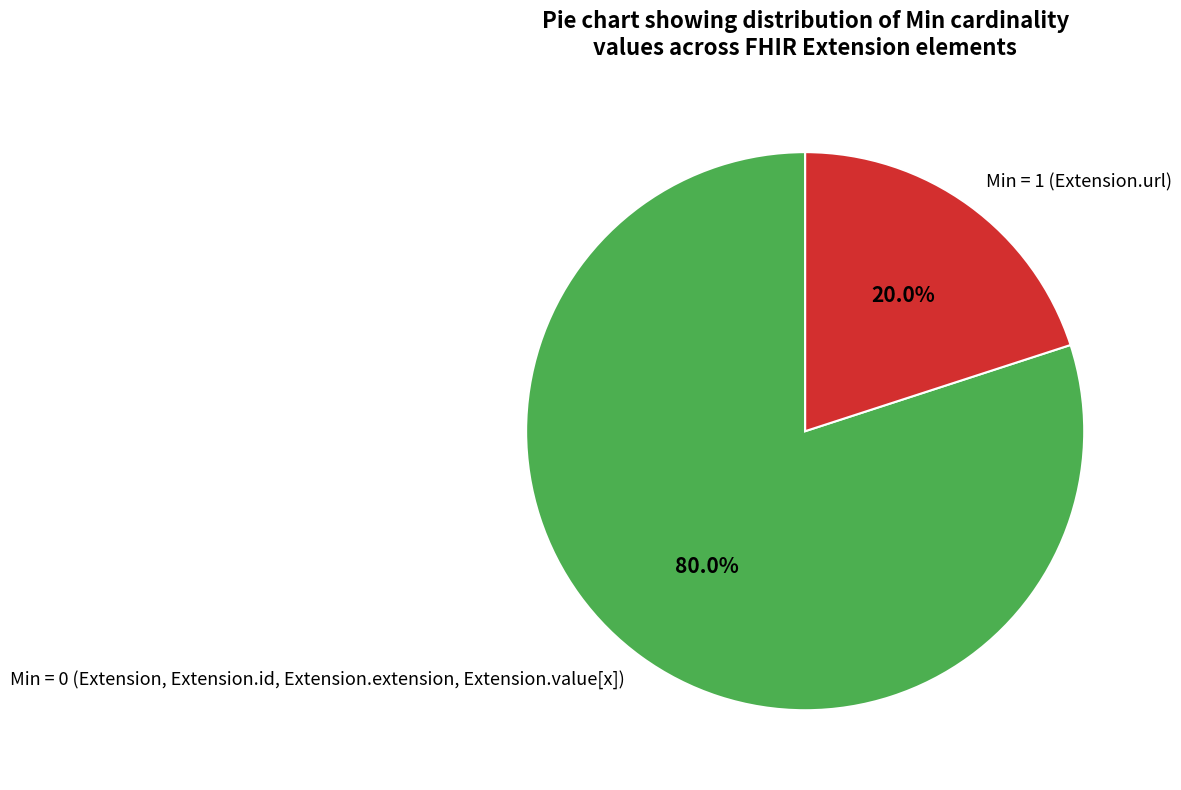

Which category has the smallest portion of the pie?

Min = 1 (Extension.url)